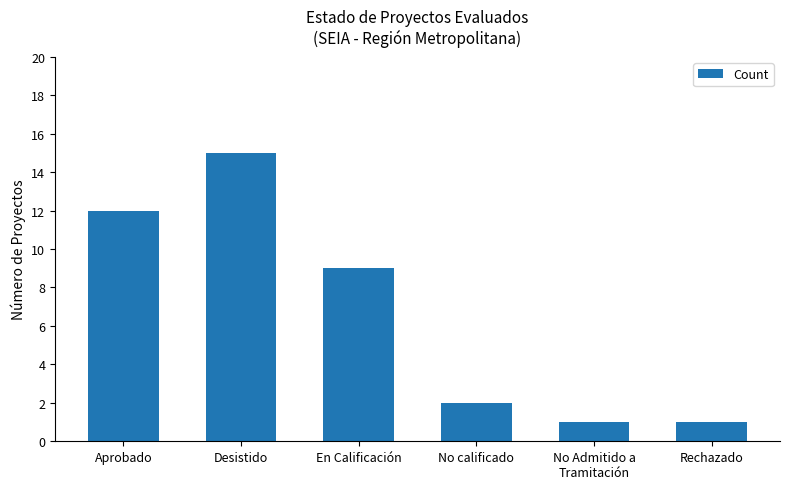

What is the greatest value displayed?

15